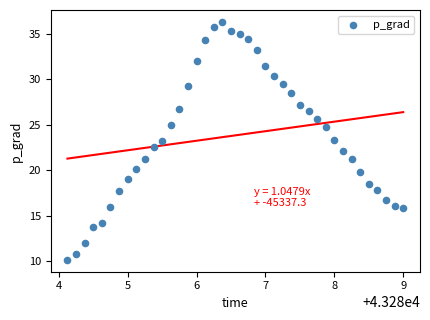

What is the range of Y values (max minus min)?

26.2